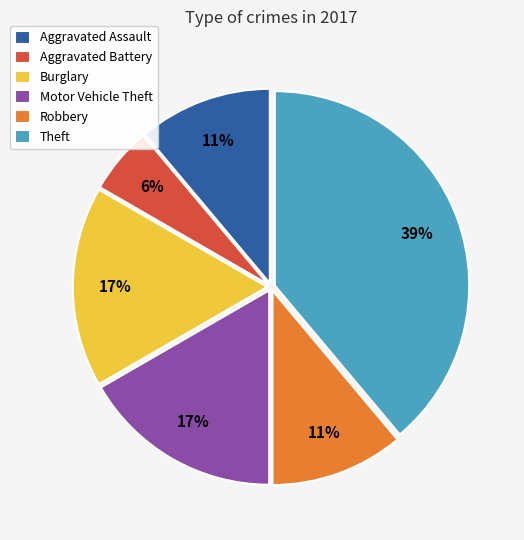

Does Burglary represent more than half of the total?

No